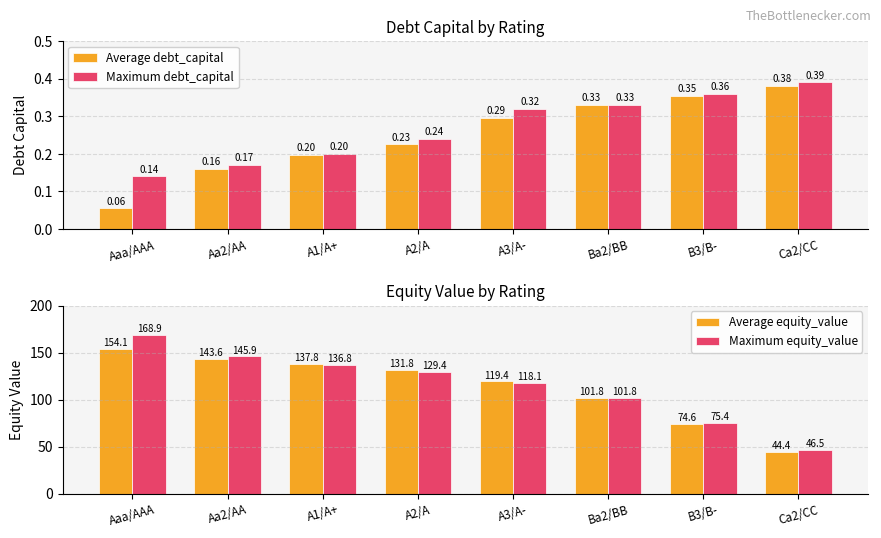

What is the average value of the Maximum debt_capital series?

0.3